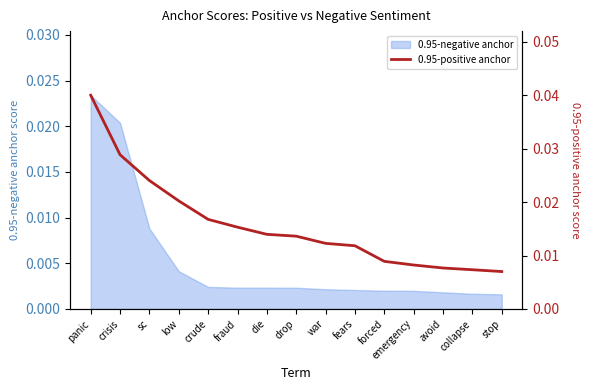

True or false: the data has more than 1 interior local peaks.

False